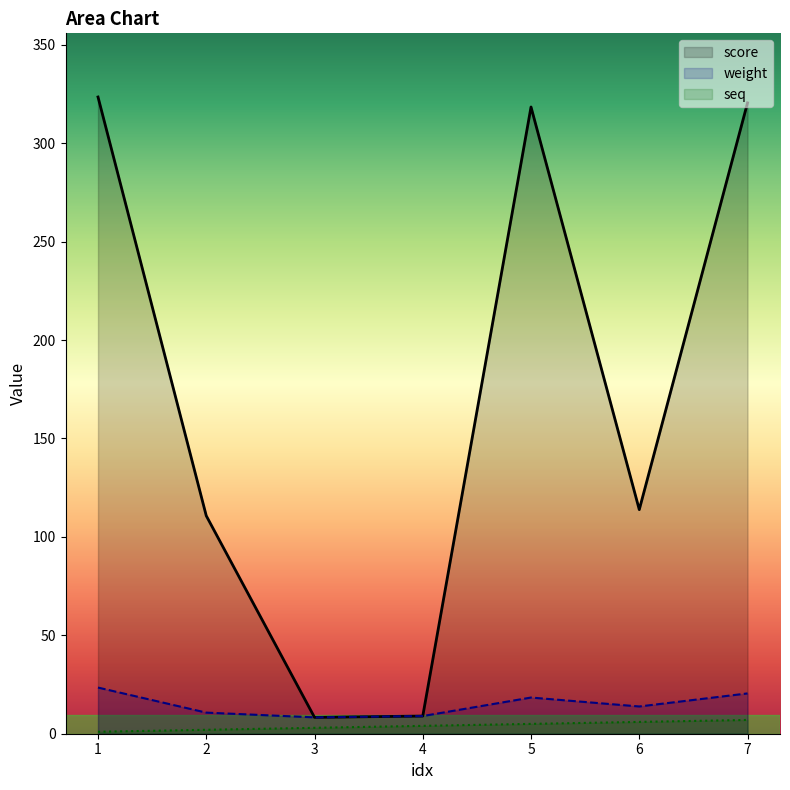

What is the smallest value displayed?

1.0